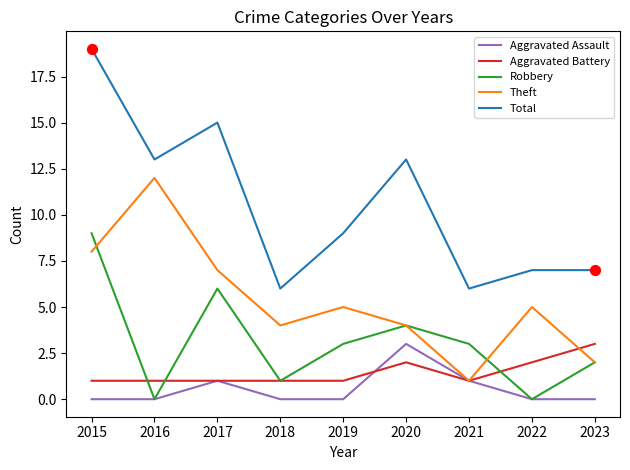

At how many categories does at least one series exceed 12?

4